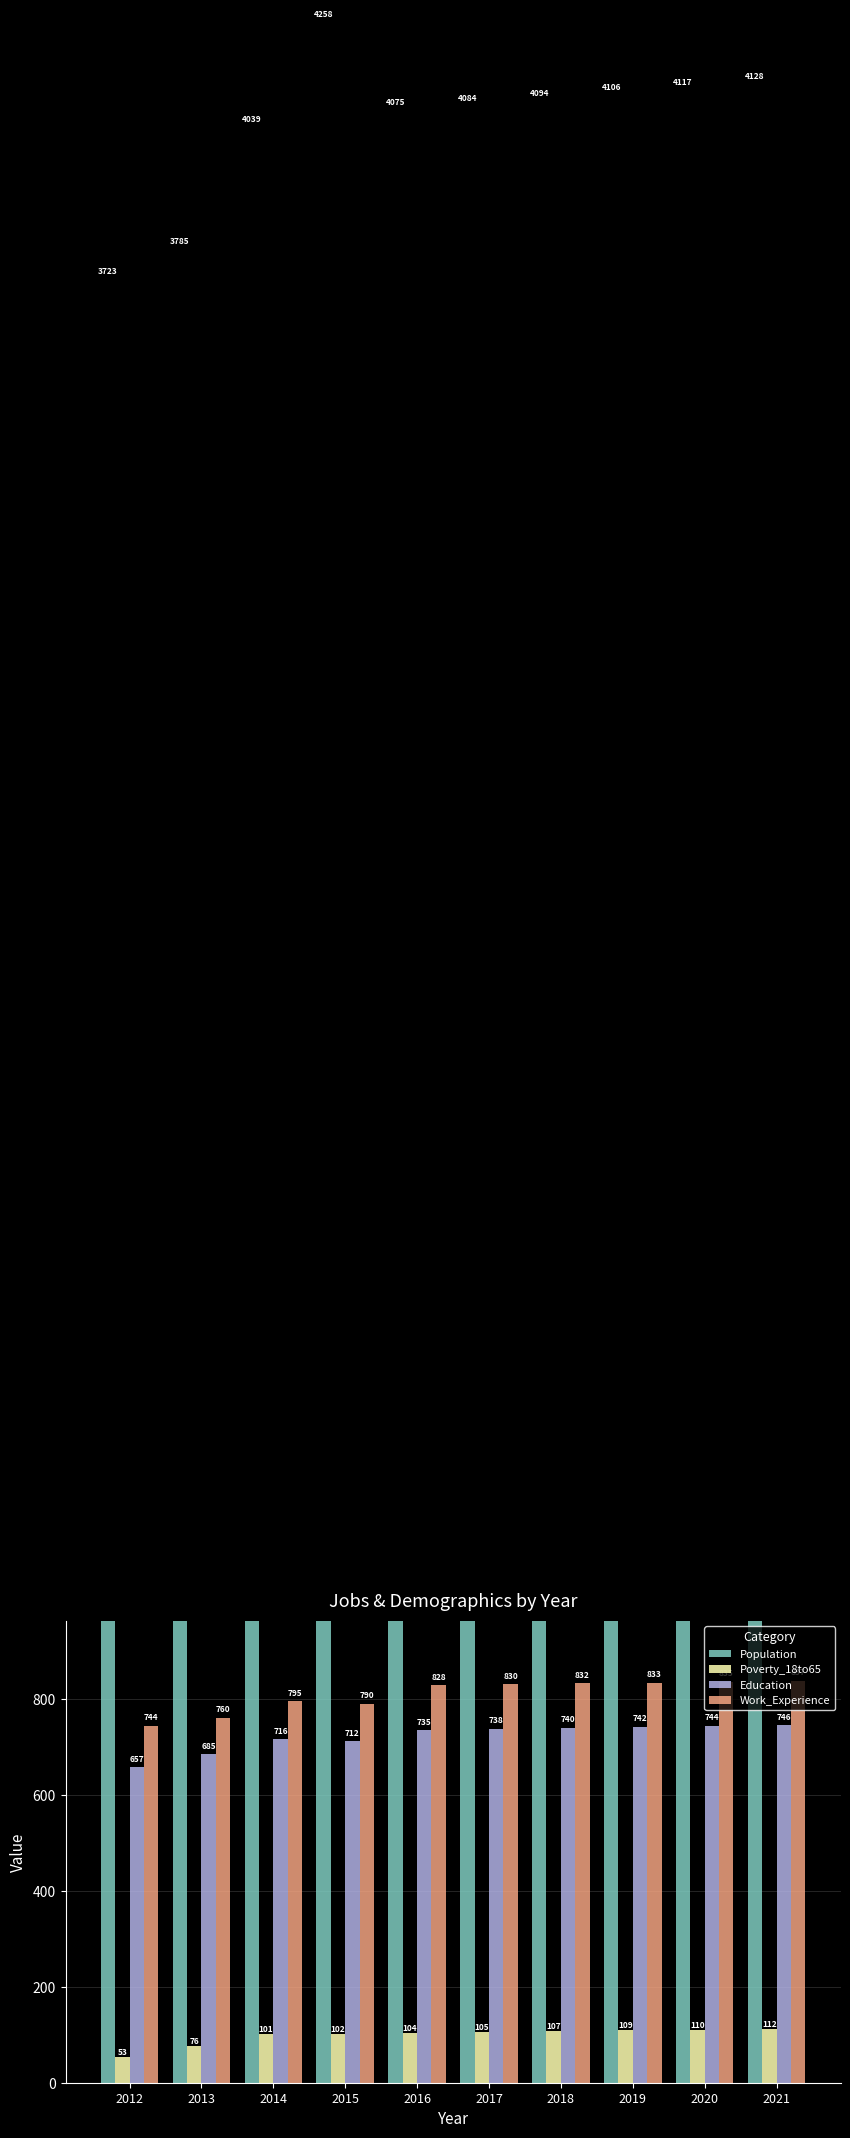

What is the difference between the maximum and minimum values in the Education series?

89